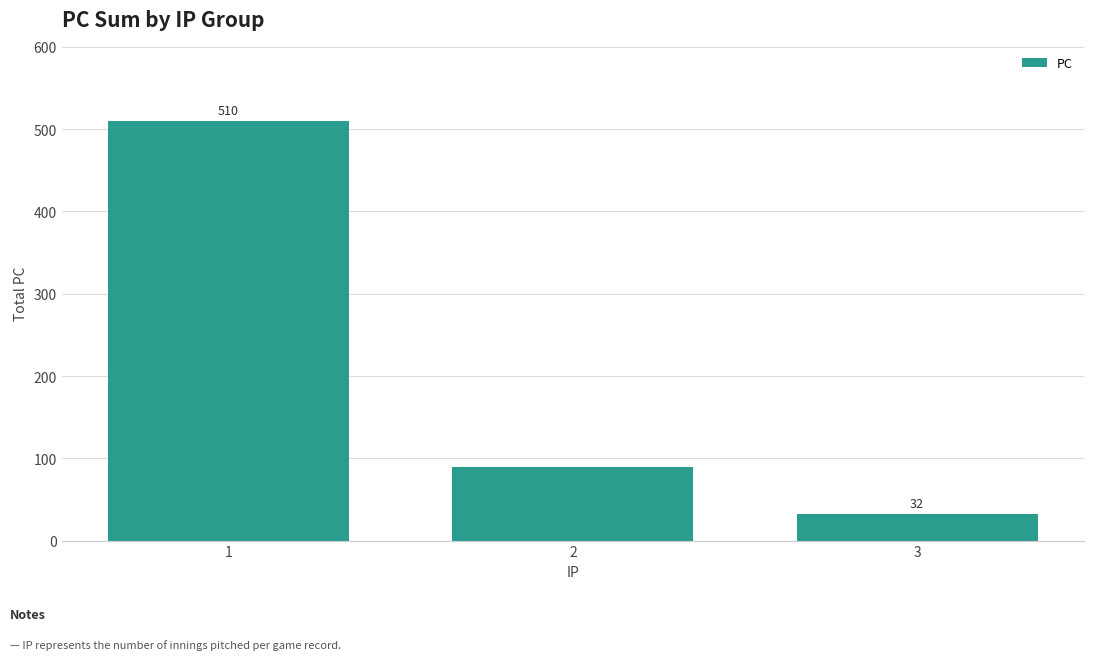

Are the bars grouped side by side (vs. stacked)?

No